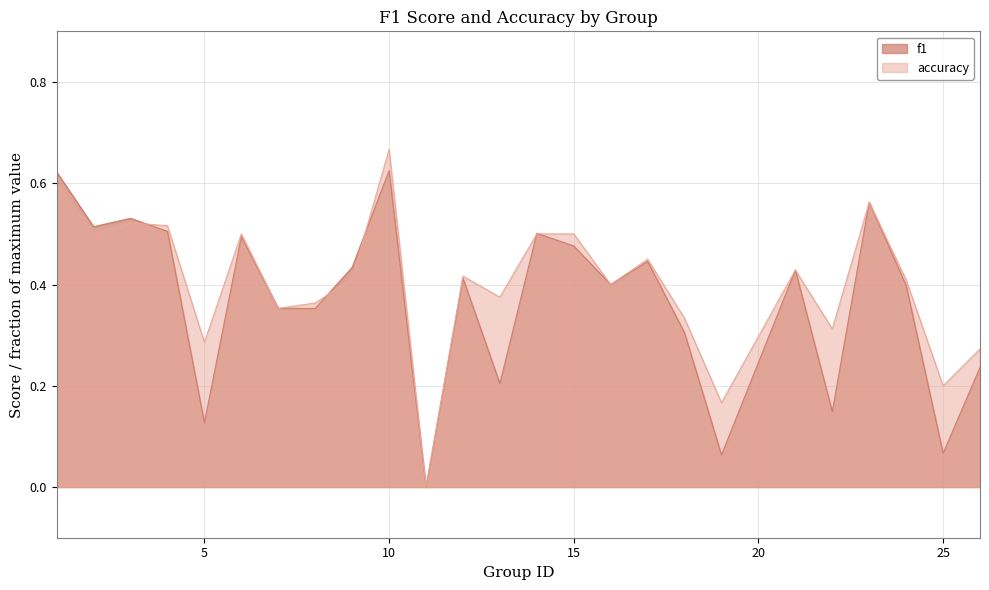

What is the value of the f1 point at the 17th from the left?

0.4